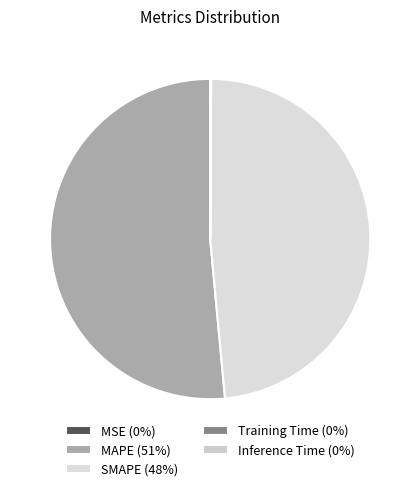

Is MSE the majority of the pie?

No